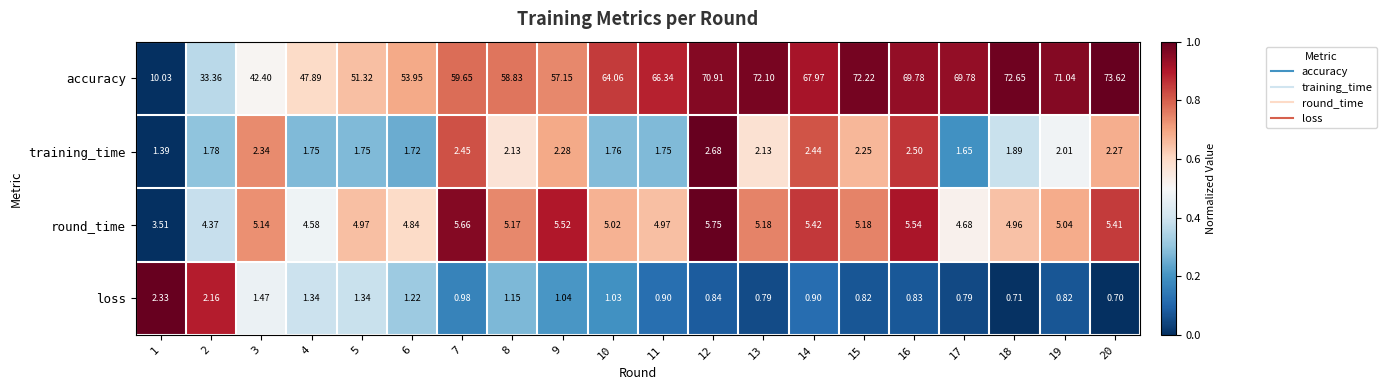

Which series has the widest spread of values?

accuracy